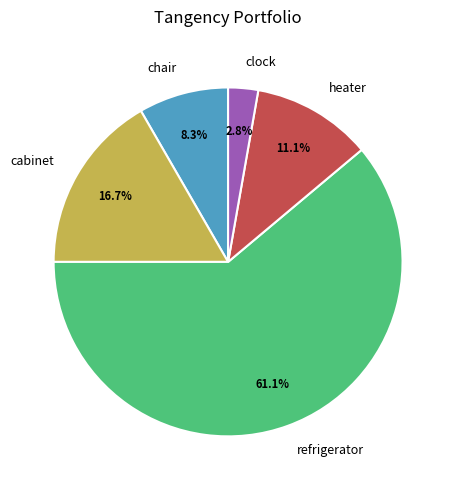

Which has a higher value, chair or clock?

chair